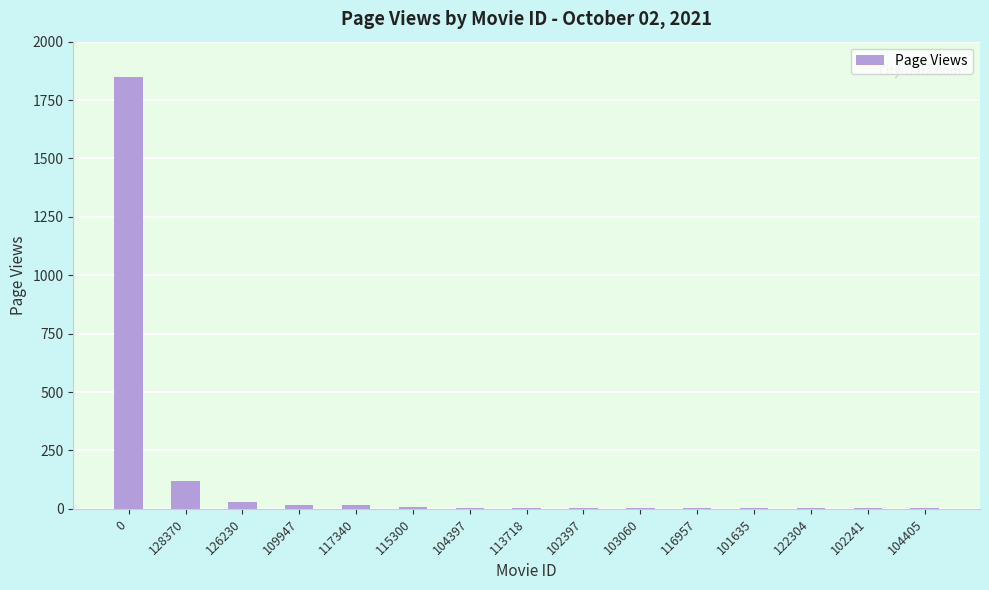

The value at 0 is 1847. True or false?

True